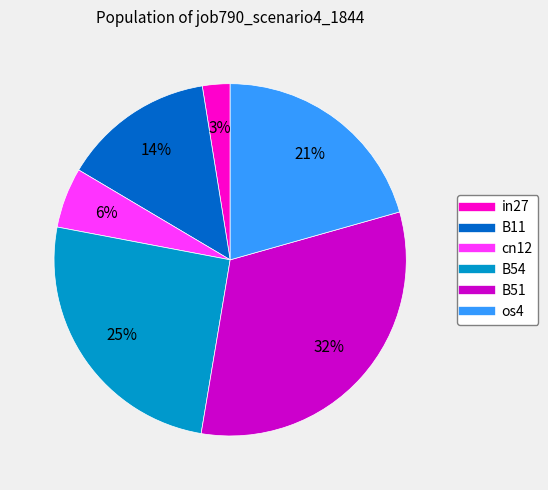

Is there any slice that represents more than half of the pie?

No